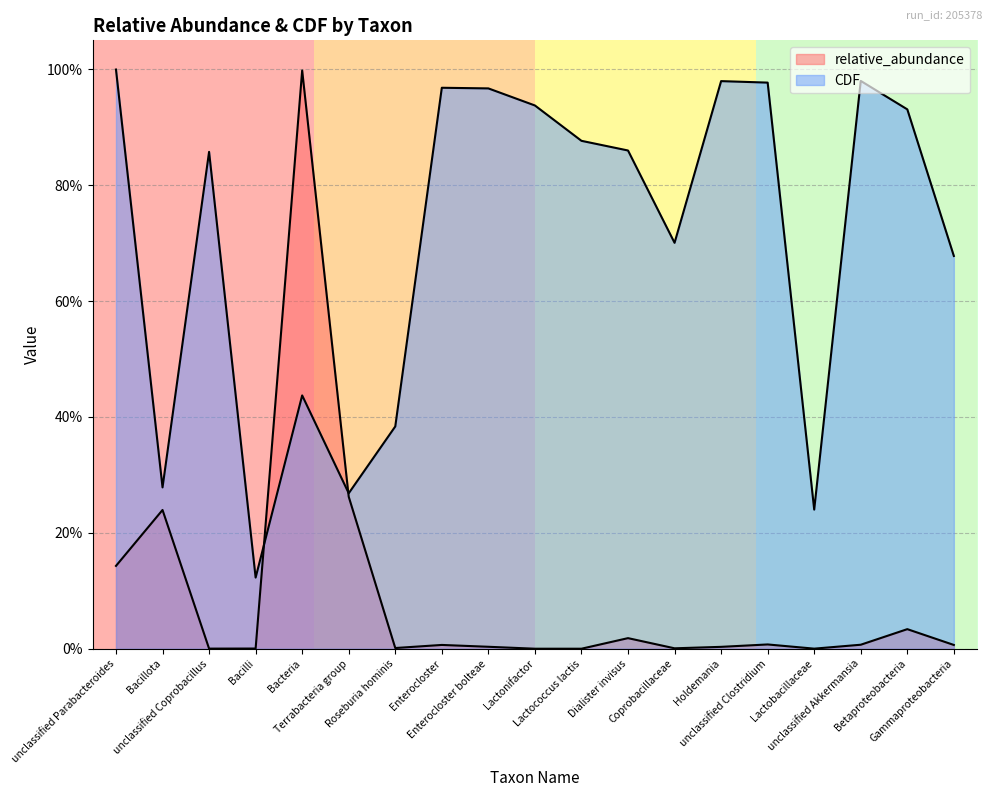

Does the chart display data point markers on the line(s)?

No